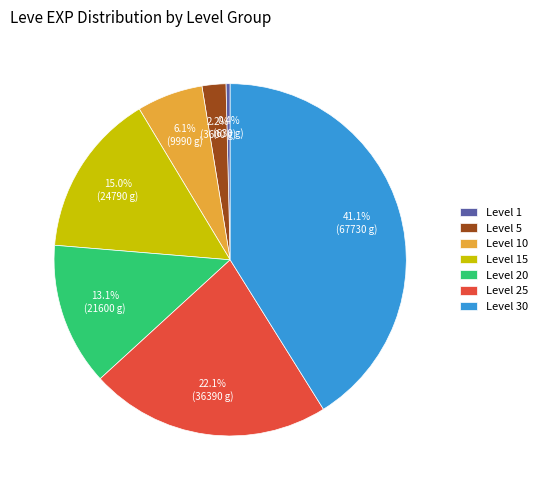

To the nearest percent, what is the combined percentage of Level 15 and Level 30?

56%